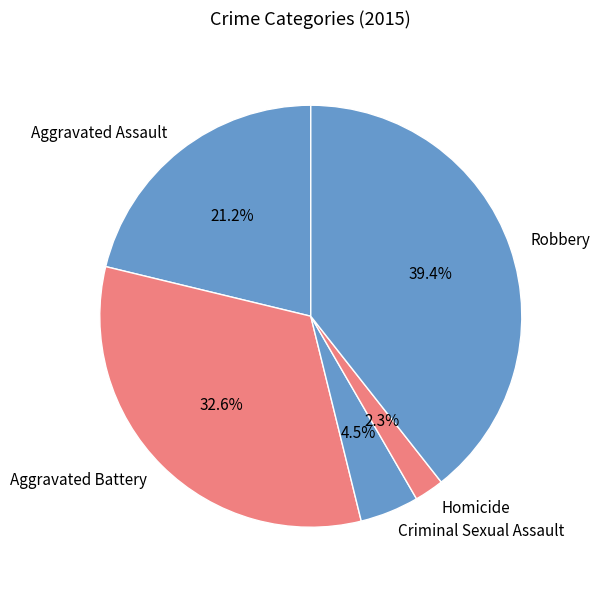

Is it true that Robbery is 39% of the pie?

True